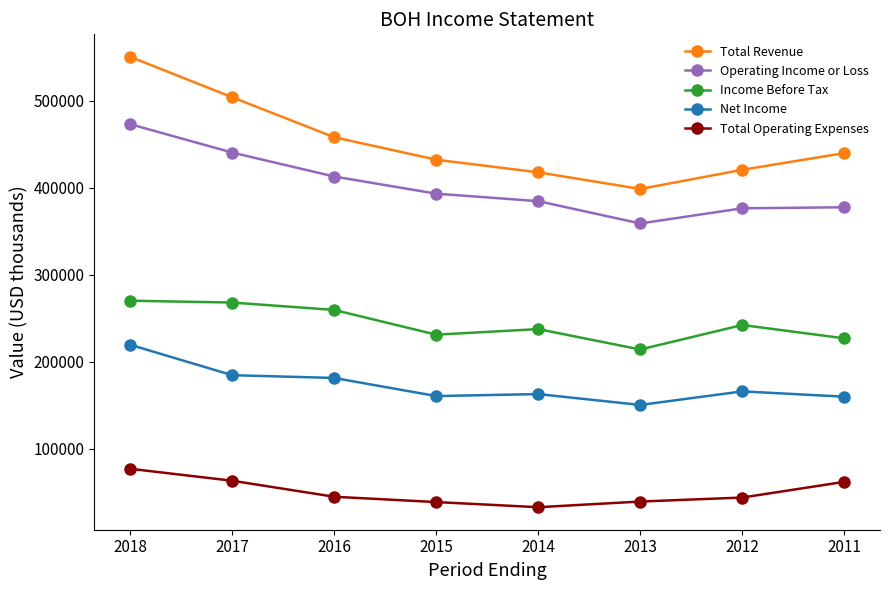

Rank the series by their maximum value, from lowest to highest.

Total Operating Expenses, Net Income, Income Before Tax, Operating Income or Loss, Total Revenue